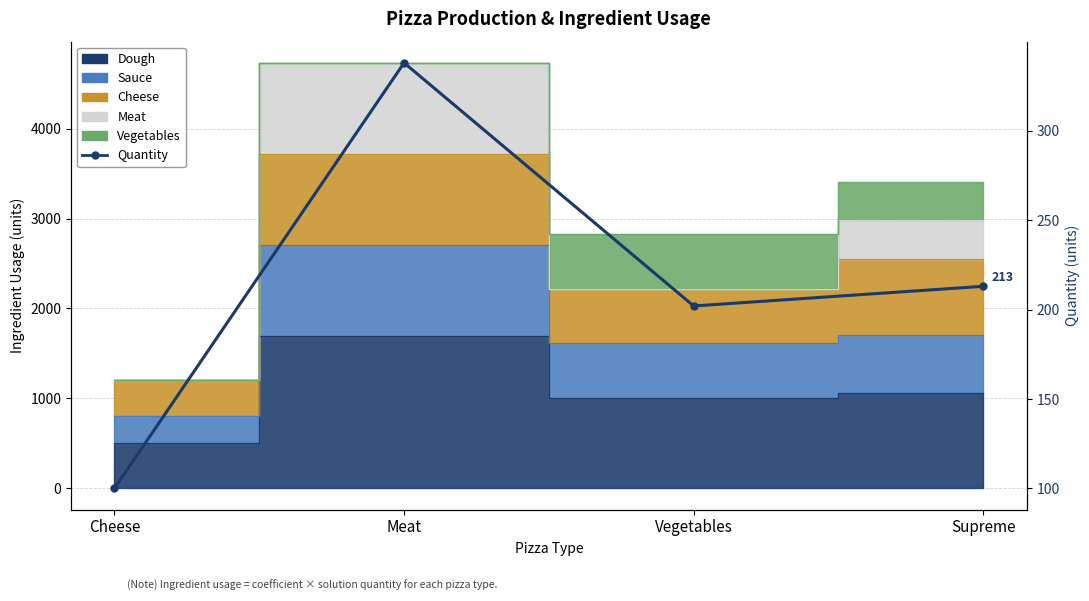

List the labels in order of value, smallest first.

Cheese, Vegetables, Supreme, Meat